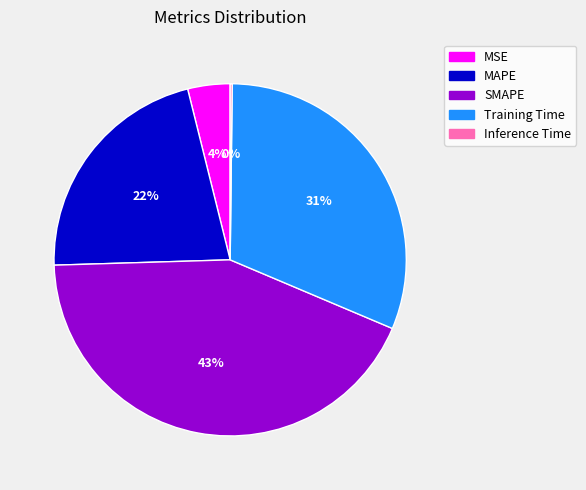

What percentage is the Training Time slice, to the nearest percent?

31%